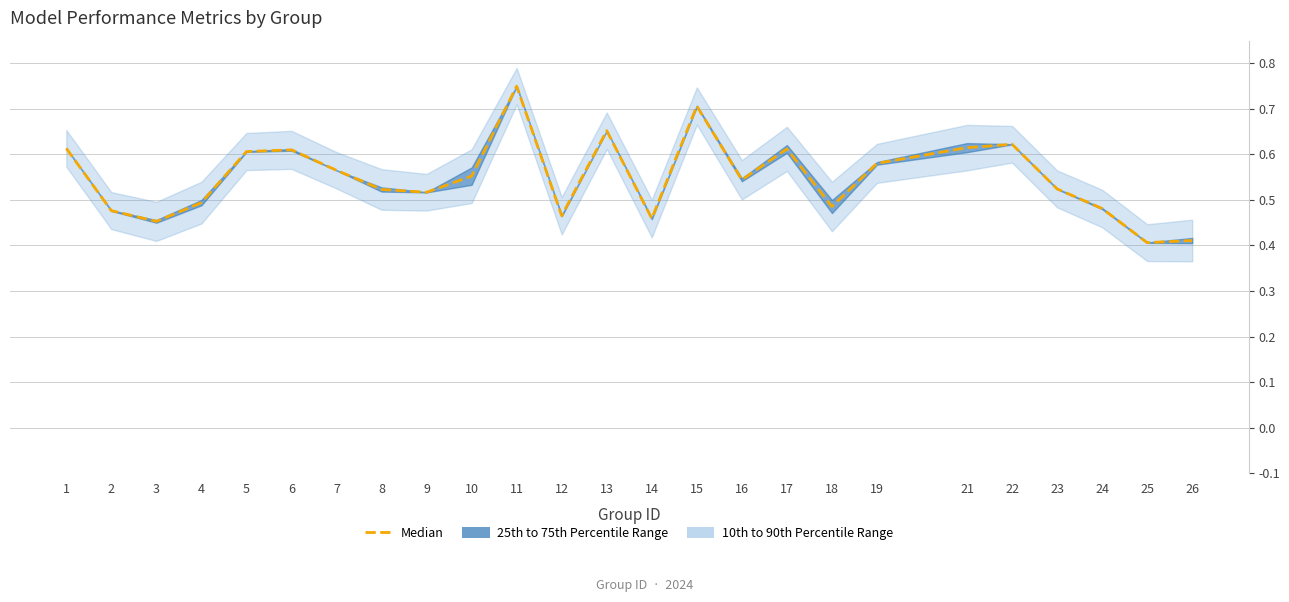

Which label corresponds to the smallest value in the chart?

25